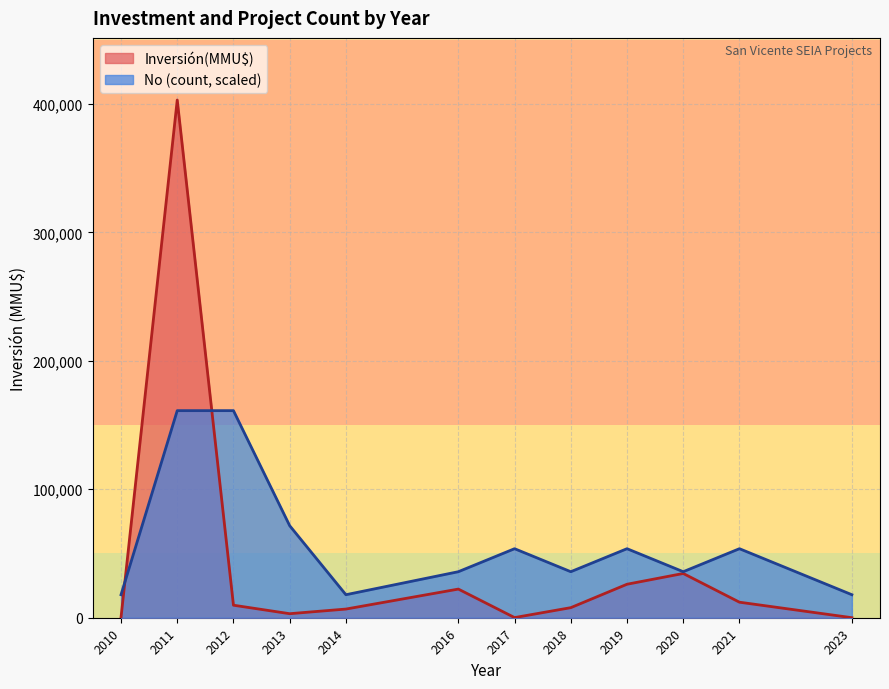

What is the maximum value shown in the chart?

403000.0